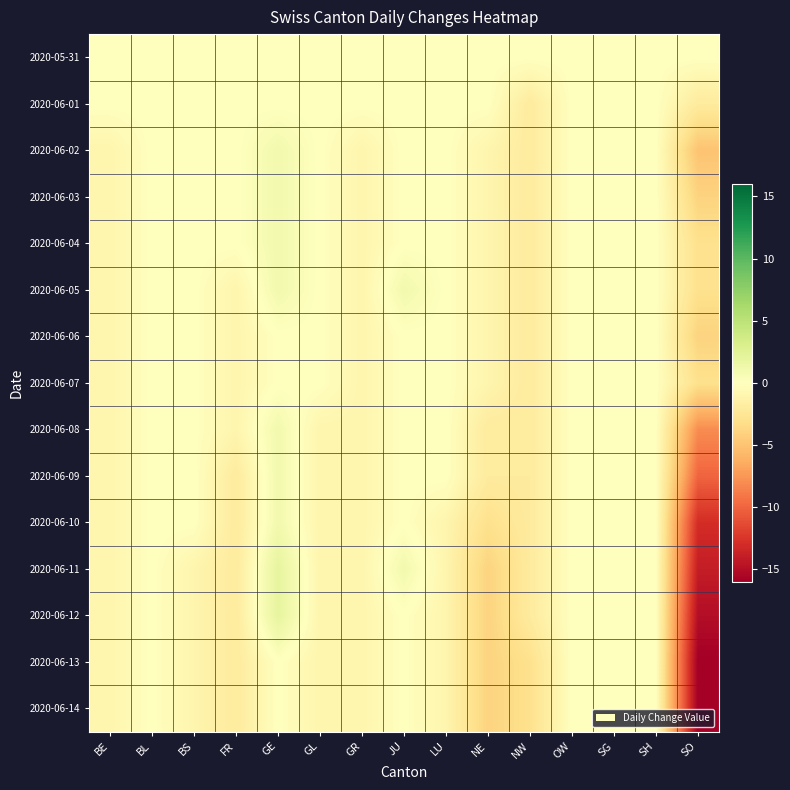

Reading left to right, extract all data points from this chart.

2020-05-31: BE=0	BL=0	BS=0	FR=0	GE=0	GL=0	GR=0	JU=0	LU=0	NE=0	NW=0	OW=0	SG=0	SH=0	SO=0
2020-06-01: BE=0	BL=0	BS=0	FR=0	GE=0	GL=0	GR=0	JU=0	LU=0	NE=0	NW=-2	OW=0	SG=0	SH=0	SO=-2
2020-06-02: BE=-1	BL=0	BS=0	FR=0	GE=1	GL=0	GR=-1	JU=0	LU=0	NE=-1	NW=-2	OW=0	SG=0	SH=0	SO=-5
2020-06-03: BE=-1	BL=0	BS=0	FR=0	GE=1	GL=0	GR=-1	JU=0	LU=0	NE=-1	NW=-2	OW=0	SG=0	SH=0	SO=-4
2020-06-04: BE=-1	BL=0	BS=0	FR=0	GE=1	GL=0	GR=-1	JU=0	LU=0	NE=-1	NW=-2	OW=0	SG=0	SH=0	SO=-3
2020-06-05: BE=-1	BL=0	BS=0	FR=-1	GE=1	GL=0	GR=-1	JU=1	LU=0	NE=-1	NW=-2	OW=0	SG=0	SH=0	SO=-3
2020-06-06: BE=-1	BL=0	BS=0	FR=-1	GE=0	GL=0	GR=-1	JU=0	LU=0	NE=-1	NW=-2	OW=0	SG=0	SH=0	SO=-4
2020-06-07: BE=-1	BL=0	BS=0	FR=-1	GE=0	GL=0	GR=-1	JU=0	LU=0	NE=-1	NW=-2	OW=0	SG=0	SH=0	SO=-3
2020-06-08: BE=-1	BL=0	BS=0	FR=-1	GE=1	GL=-1	GR=-1	JU=0	LU=0	NE=-2	NW=-2	OW=0	SG=0	SH=0	SO=-8
2020-06-09: BE=-1	BL=0	BS=0	FR=-2	GE=1	GL=-1	GR=-1	JU=0	LU=0	NE=-2	NW=-2	OW=0	SG=0	SH=0	SO=-10
2020-06-10: BE=-1	BL=0	BS=0	FR=-2	GE=1	GL=-1	GR=-1	JU=0	LU=-1	NE=-3	NW=-2	OW=0	SG=0	SH=0	SO=-13
2020-06-11: BE=-1	BL=0	BS=-1	FR=-2	GE=2	GL=-1	GR=-1	JU=1	LU=-1	NE=-4	NW=-2	OW=0	SG=0	SH=0	SO=-14
2020-06-12: BE=-1	BL=0	BS=-1	FR=-2	GE=2	GL=-1	GR=-1	JU=0	LU=-1	NE=-4	NW=-2	OW=0	SG=0	SH=0	SO=-15
2020-06-13: BE=-1	BL=0	BS=-1	FR=-2	GE=0	GL=-1	GR=-1	JU=0	LU=-1	NE=-4	NW=-3	OW=0	SG=0	SH=0	SO=-16
2020-06-14: BE=-1	BL=0	BS=-1	FR=-2	GE=0	GL=-1	GR=-1	JU=0	LU=-1	NE=-4	NW=-3	OW=0	SG=0	SH=0	SO=-16